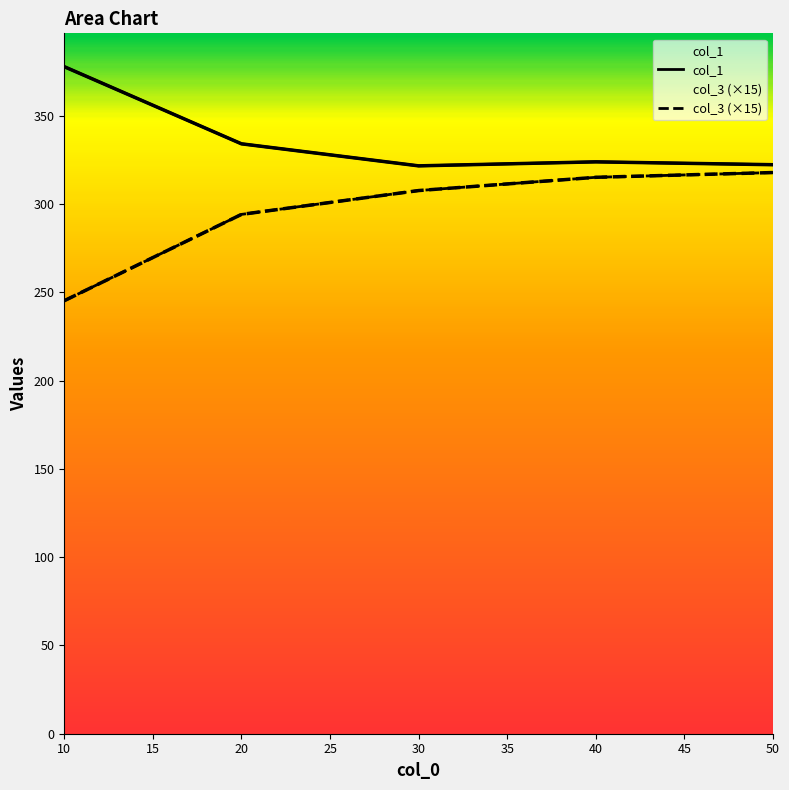

True or false: col_1 and col_3 intersect in this chart.

False